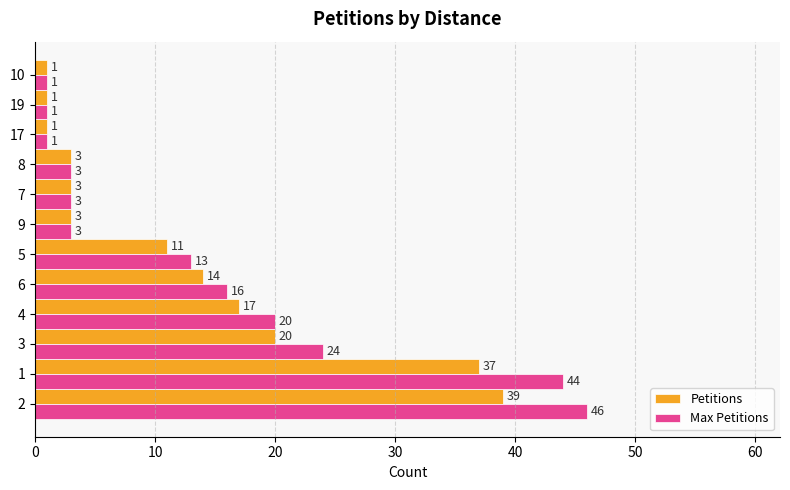

Rank the series by their maximum value, from lowest to highest.

Petitions, Max Petitions